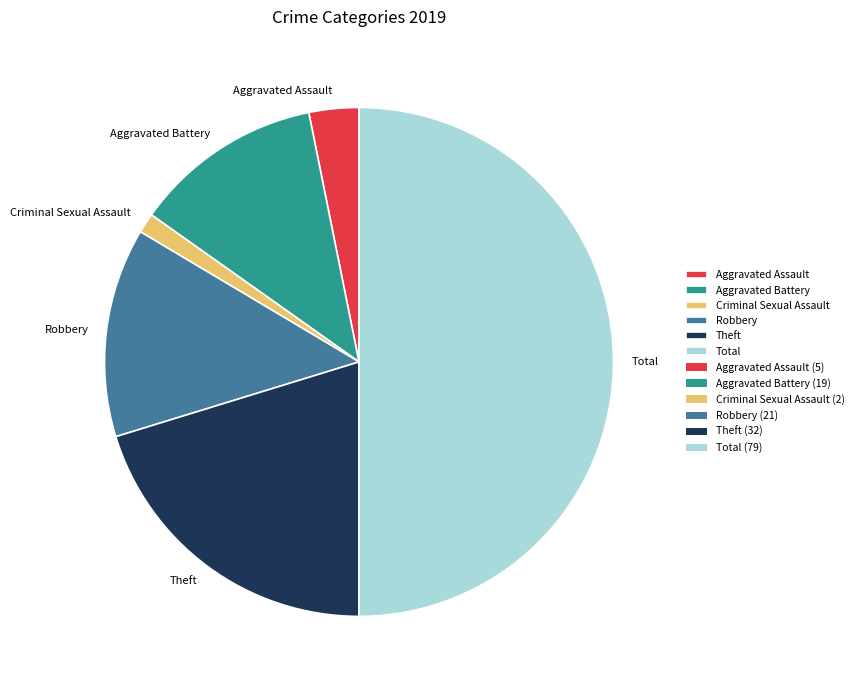

Rank the categories by value from highest to lowest.

Total, Theft, Robbery, Aggravated Battery, Aggravated Assault, Criminal Sexual Assault